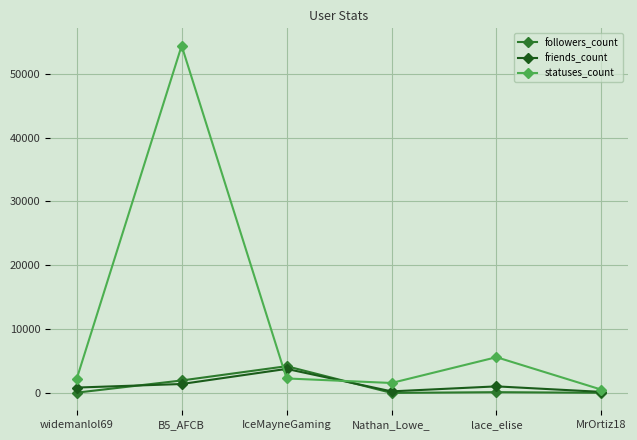

At which category does statuses_count reach its first local valley?

Nathan_Lowe_